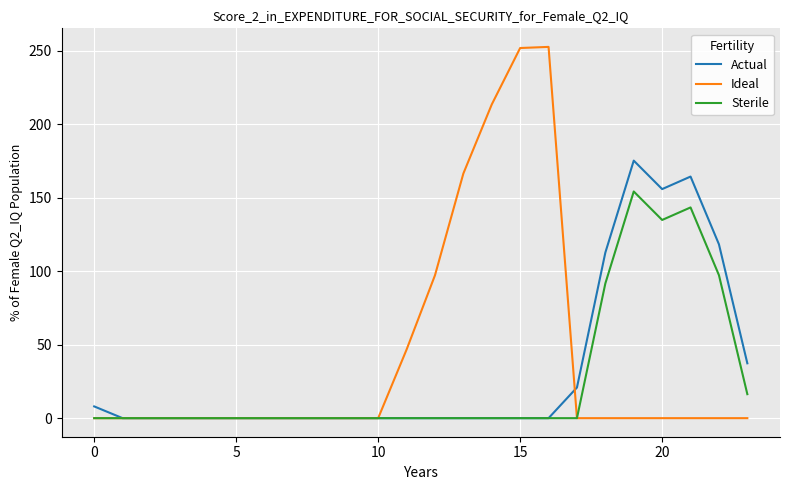

What is the highest value of the Actual series?

175.2